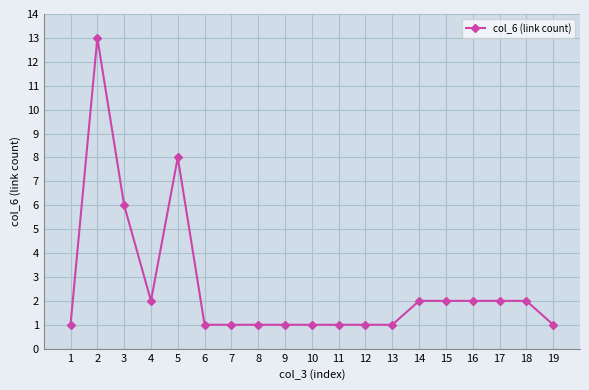

Approximately how many times larger is the value at 13 compared to 10?

1.0